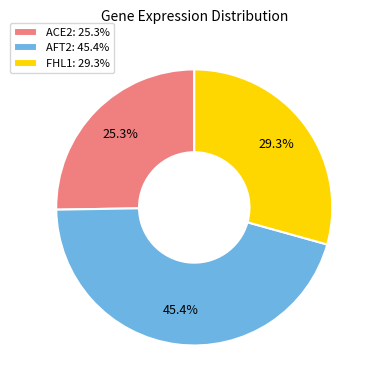

Which category has the smallest portion of the pie?

ACE2: 25.3%